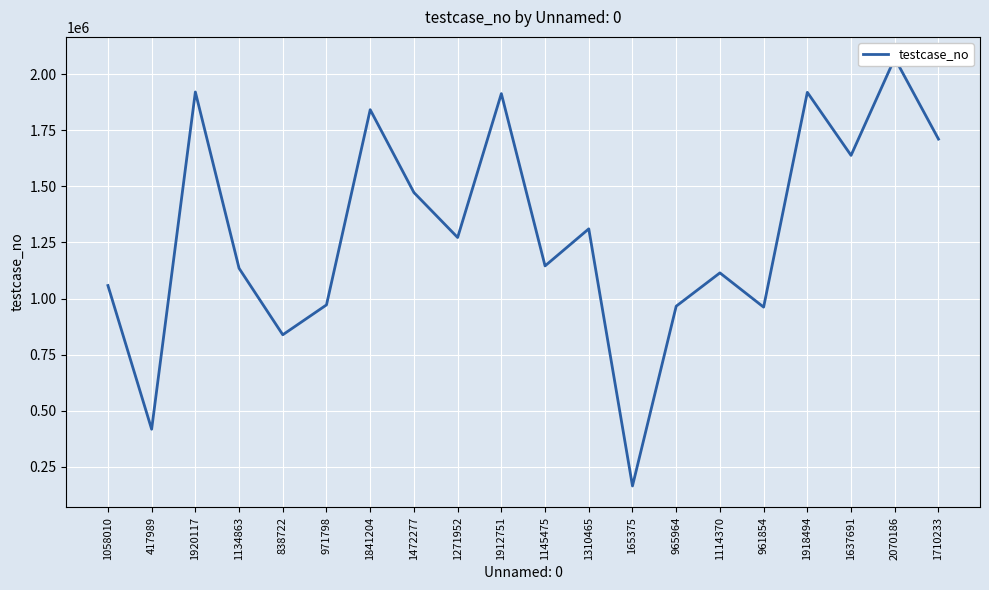

What is the label of the 20th point from the right?

1058010